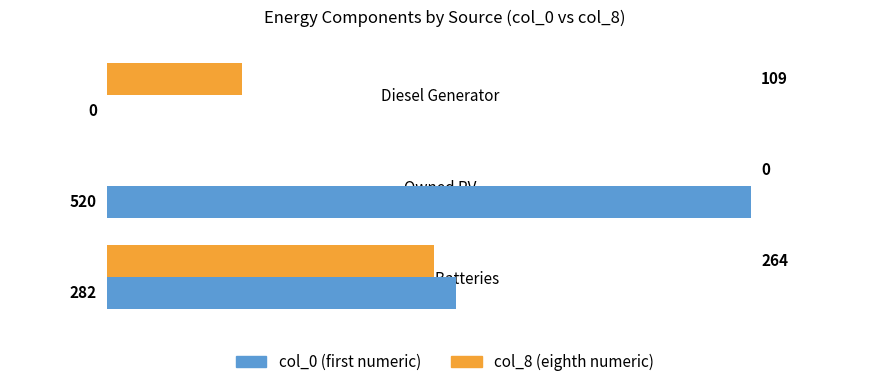

What are all the series names shown in the legend?

col_0 (first numeric), col_8 (eighth numeric)